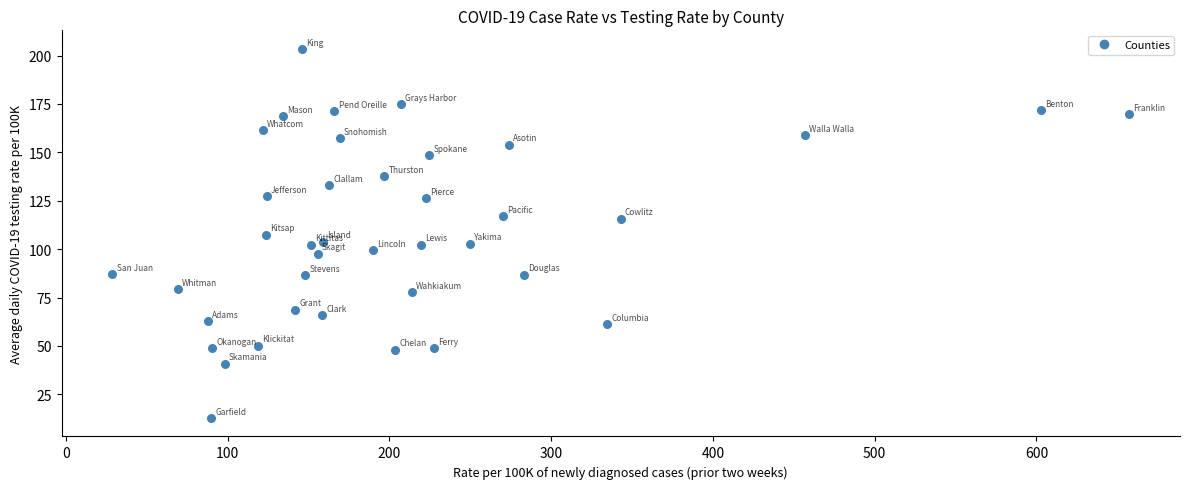

What is the range of Y values (max minus min)?

190.7